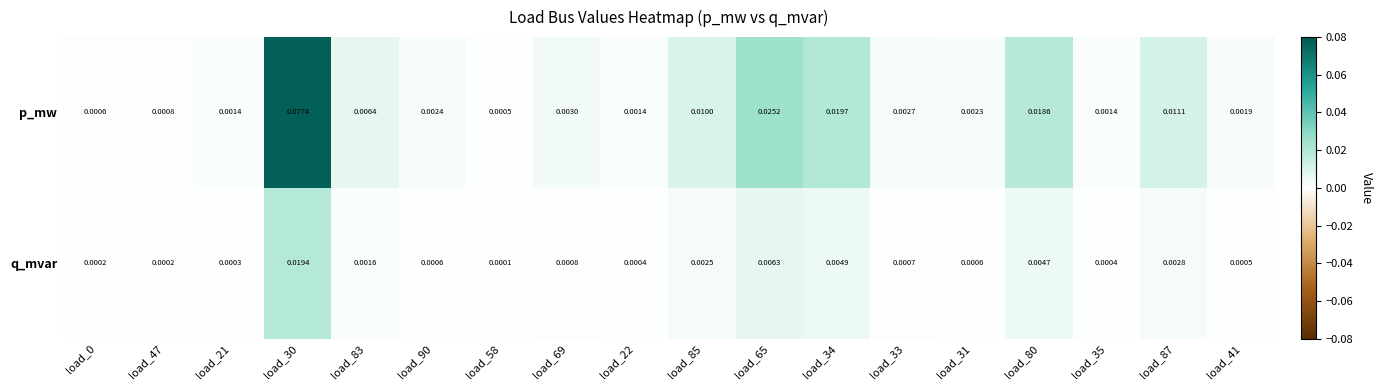

Rank the series by their maximum value, from lowest to highest.

q_mvar, p_mw